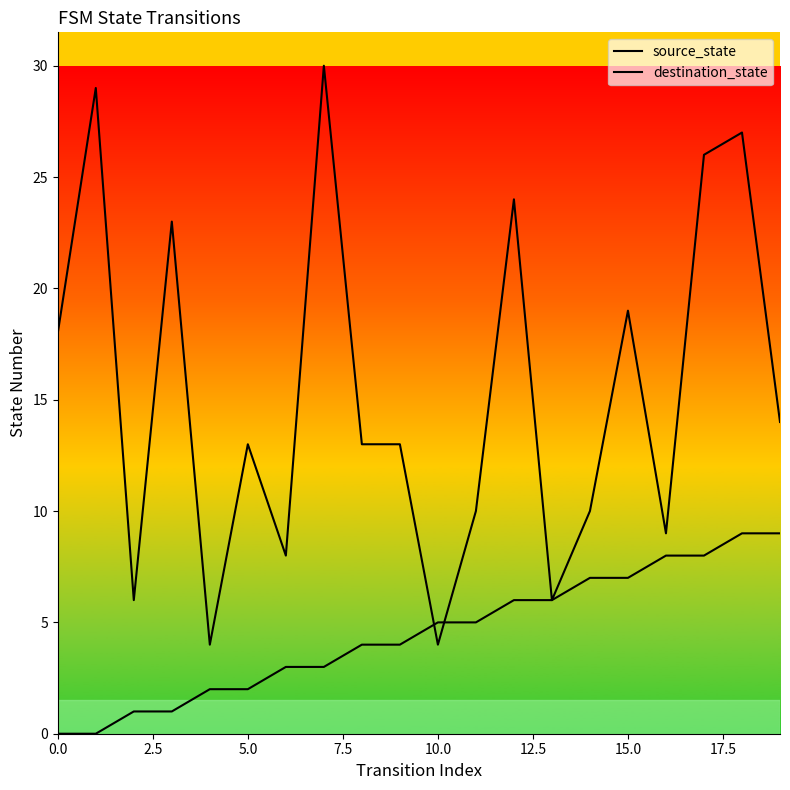

Is it true that destination_state equals 26 at 17?

True